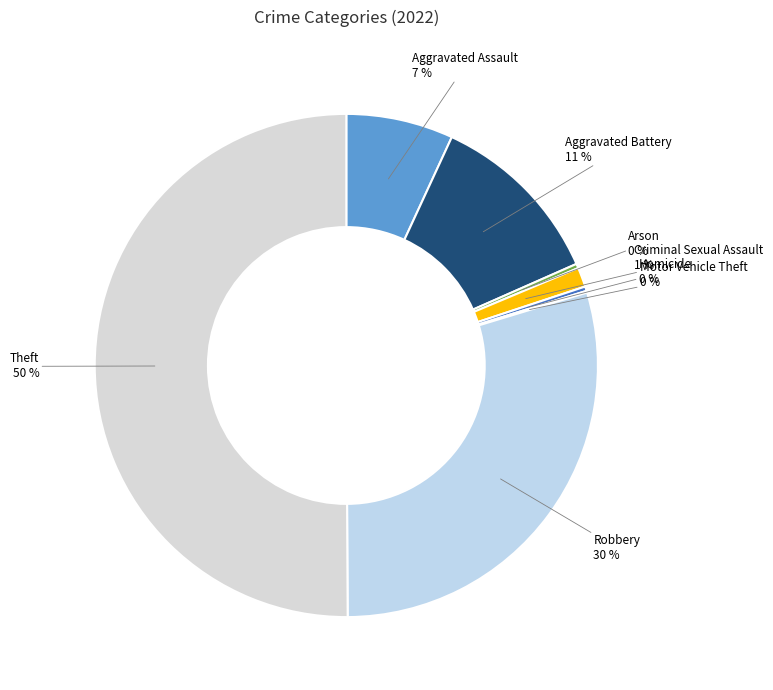

Approximately how many times larger is the value at Robbery compared to Arson?

104.0